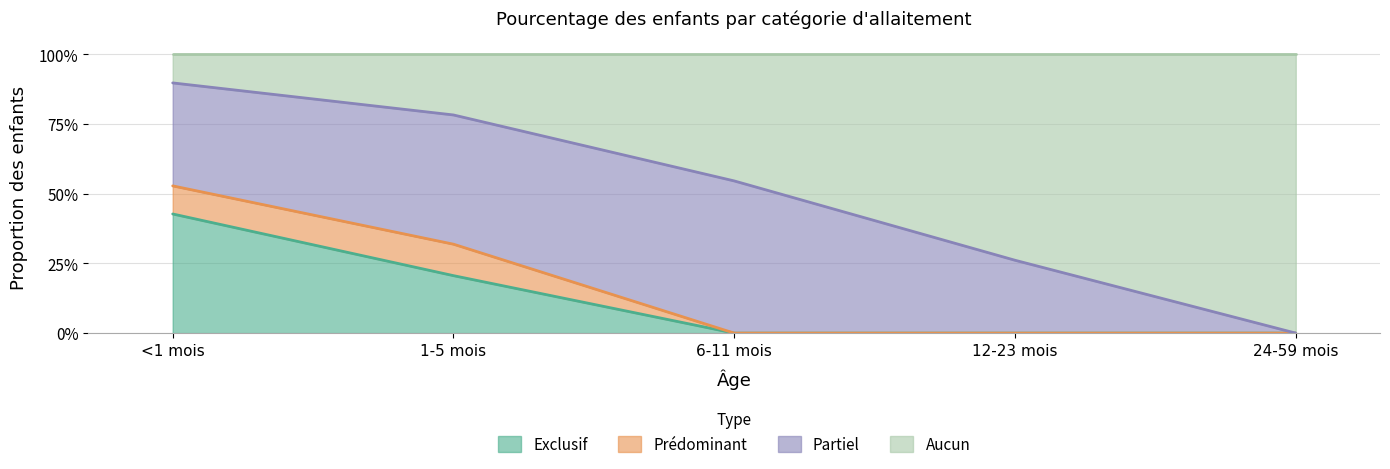

What is the label of the 3rd point from the left?

6-11 mois